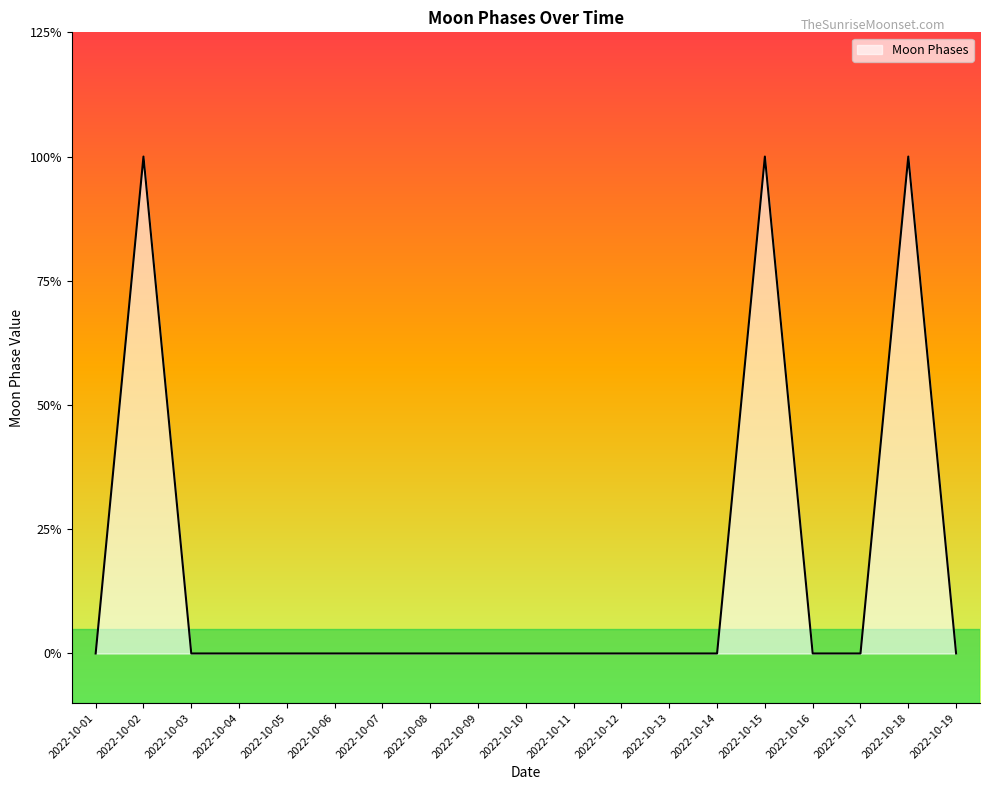

The chart shows a value of 0 at 2022-10-07. True or false?

True